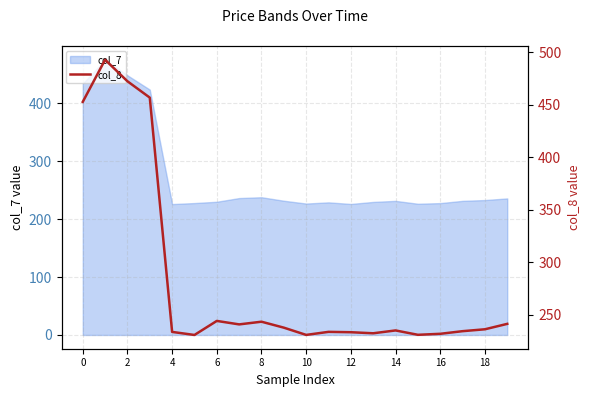

Is it true that col_7 equals 720.3 at 0?

False